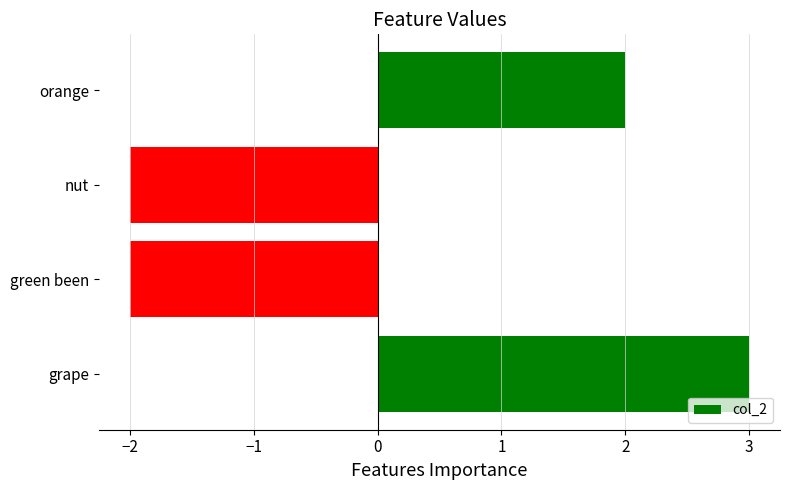

What is the greatest value displayed?

3